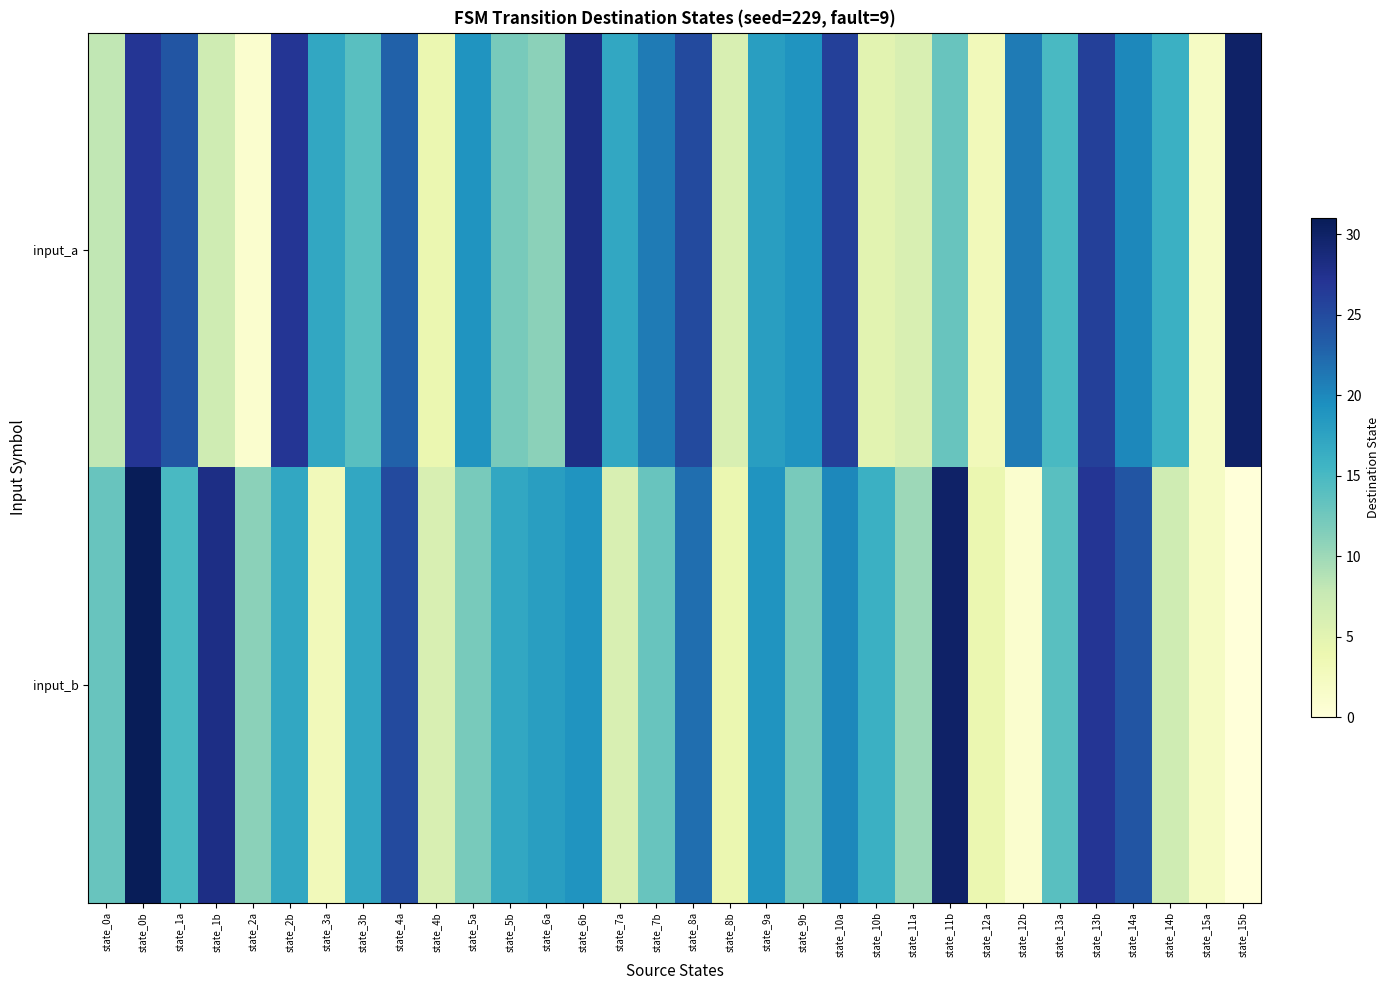

Which series has the largest total across all categories?

input_a